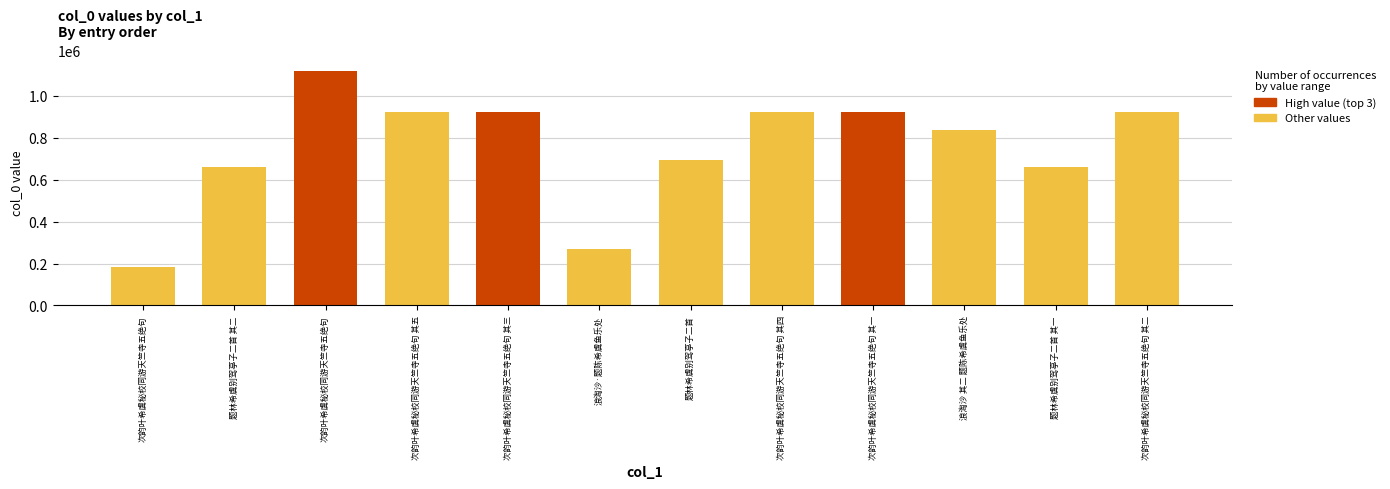

What is the difference between the maximum and second lowest values?

845128